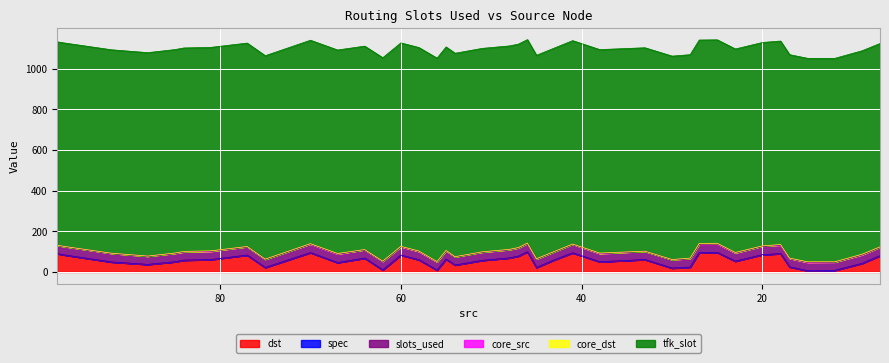

What is the approximate value of core_src at 67?

2